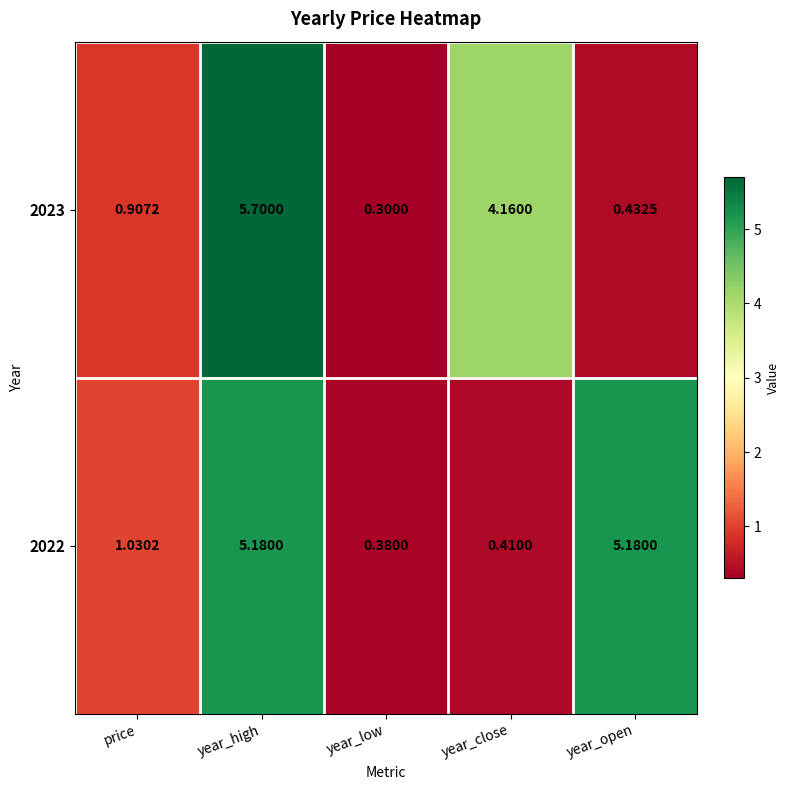

Which series changed the most between year_low and year_close?

2023